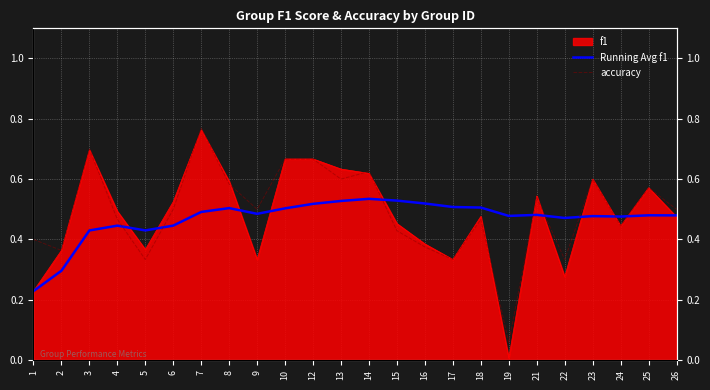

Rank the categories by Running Avg f1 value from highest to lowest.

14, 15, 13, 16, 12, 17, 18, 8, 10, 7, 9, 21, 25, 26, 19, 23, 24, 22, 6, 4, 5, 3, 2, 1